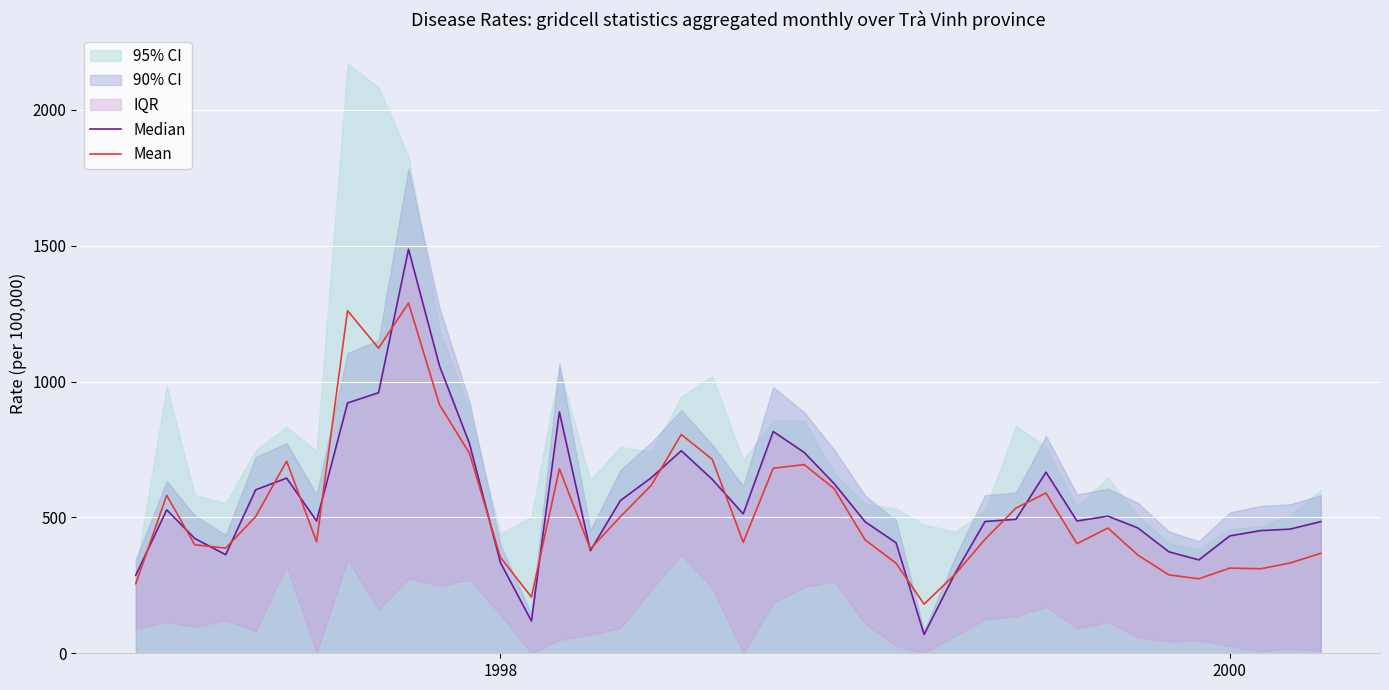

What is the minimum value for Mean?

180.9